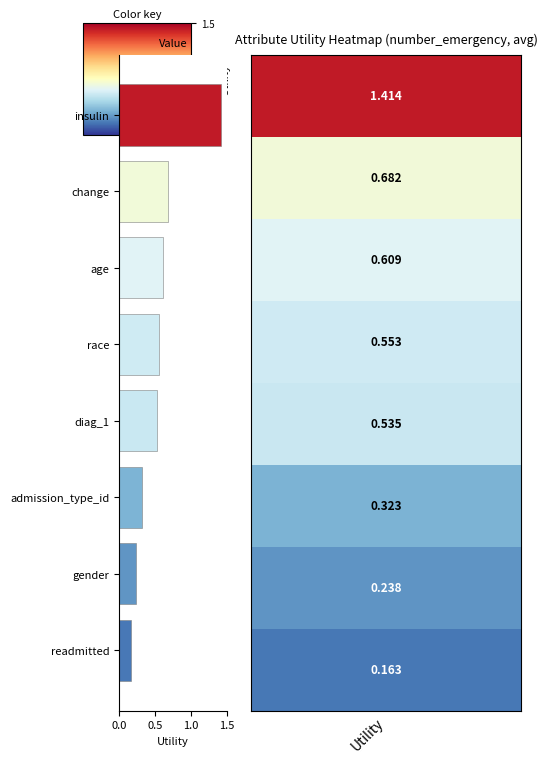

At which label is the value closest to 0?

readmitted